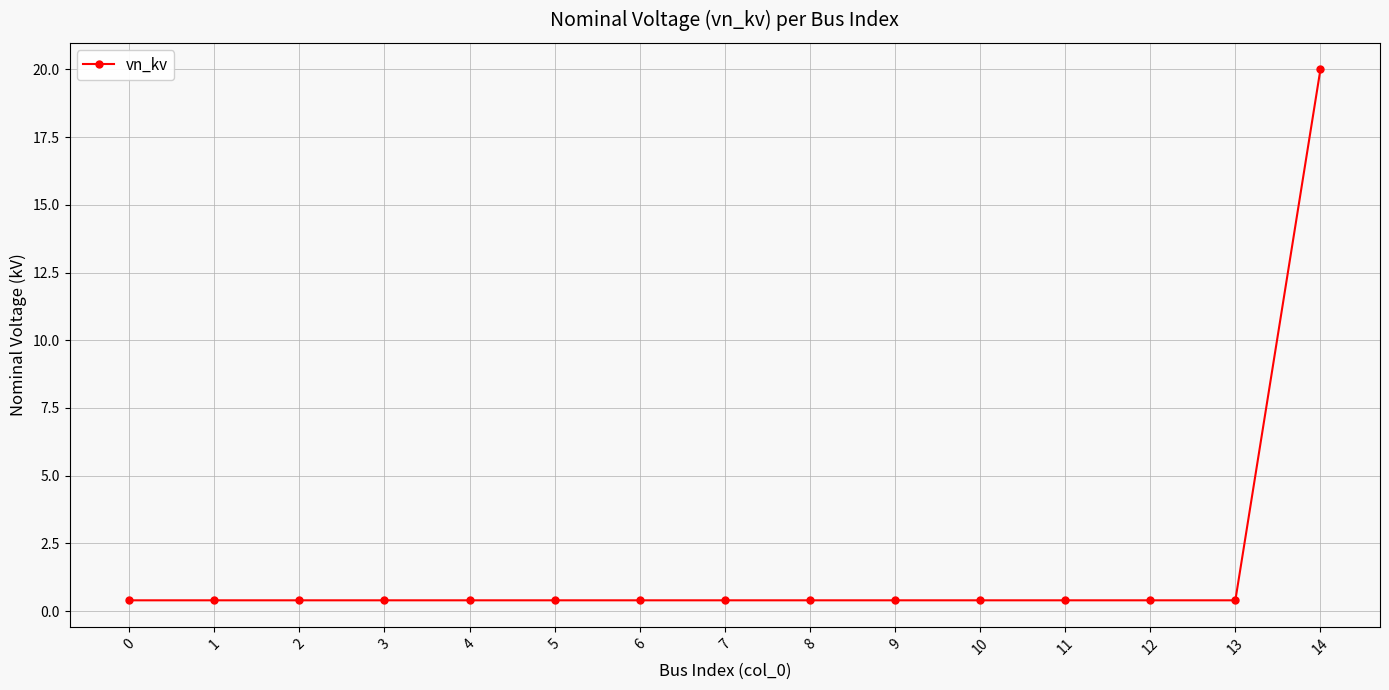

What is the sum of all values?

25.6